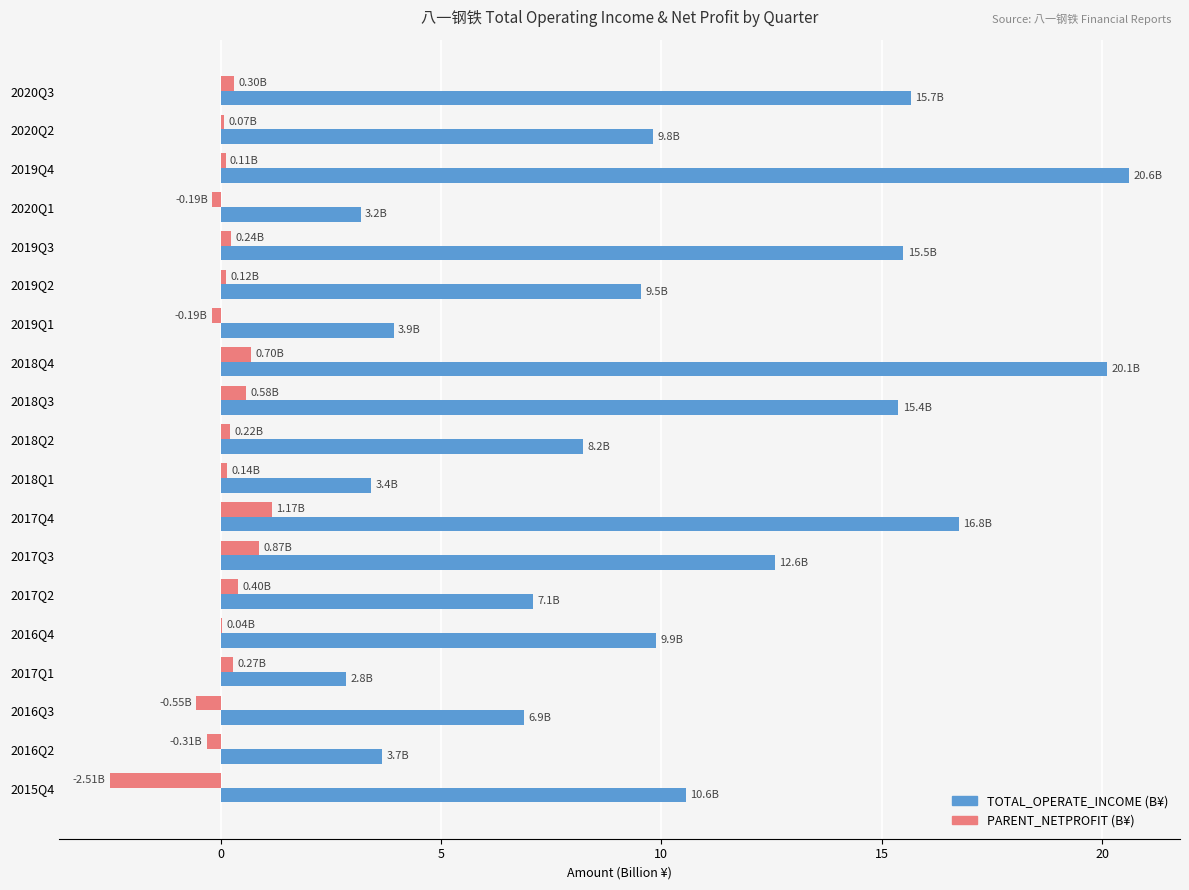

Which series has the largest total across all categories?

TOTAL_OPERATE_INCOME (B¥)